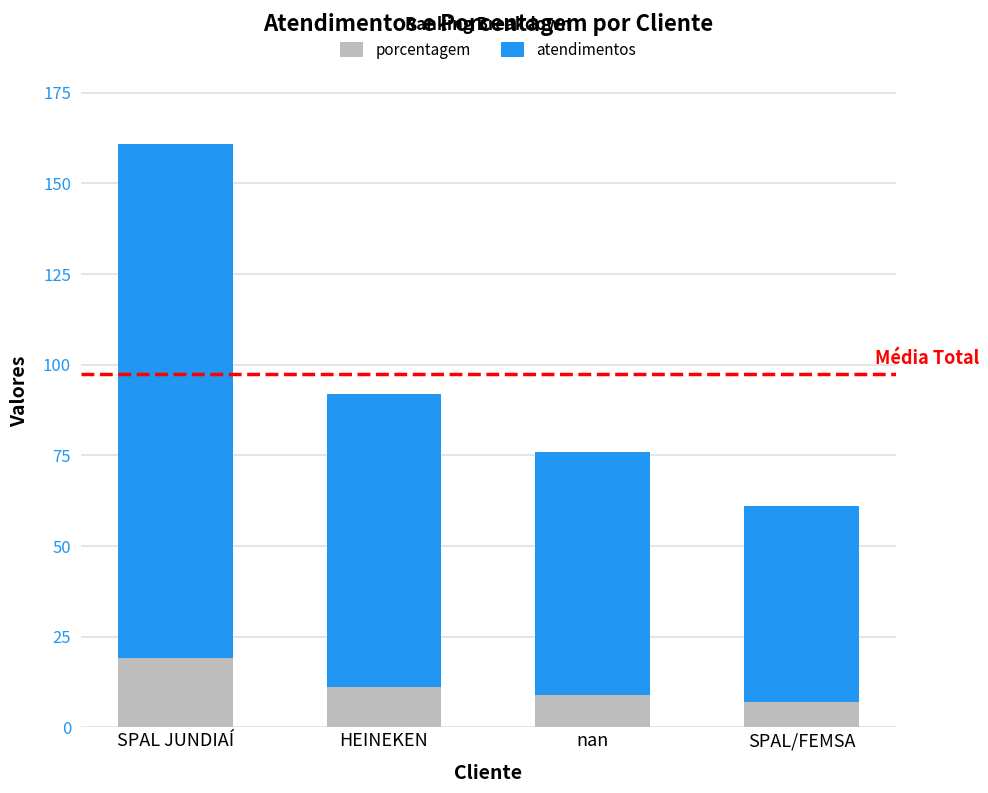

What is the total value across all series at HEINEKEN?

92